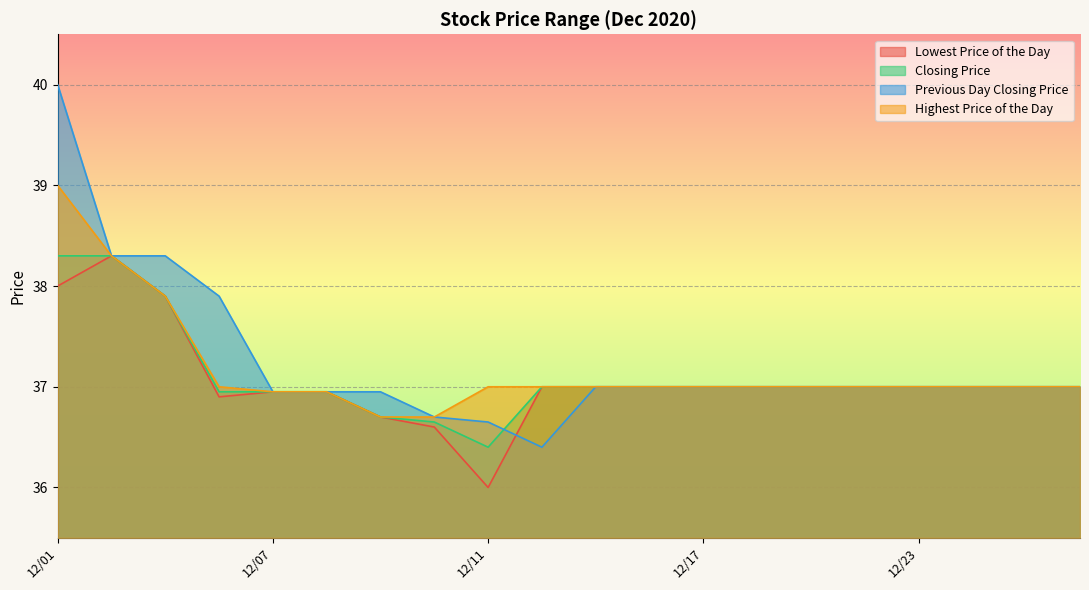

At which category does the chart reach its minimum across all series?

12/11